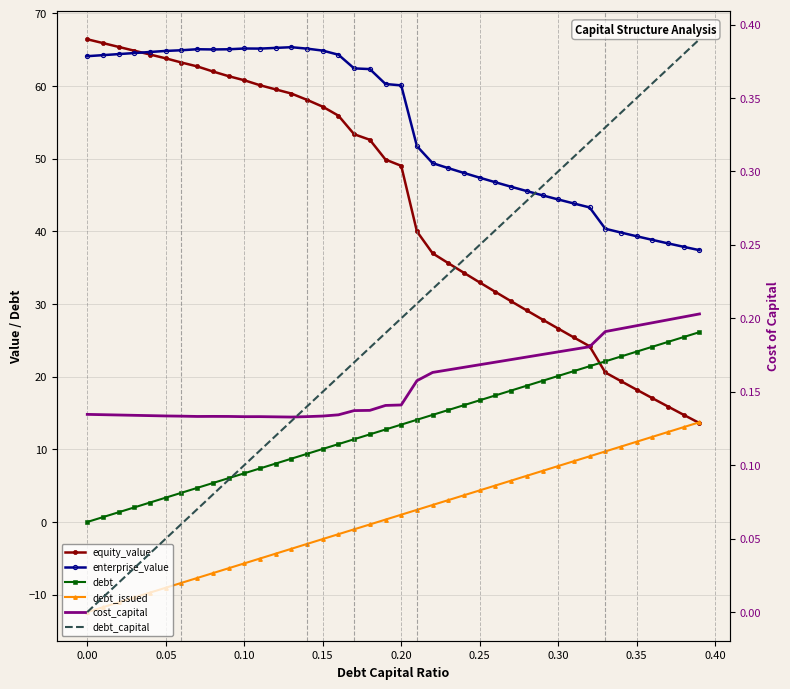

What is the difference between the highest and lowest values at 0.30?

44.2